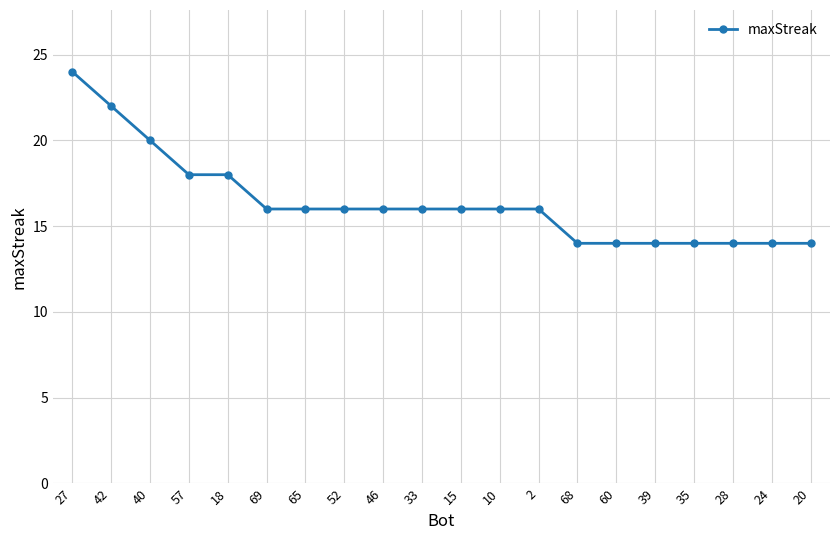

Which label corresponds to the largest value in the chart?

27